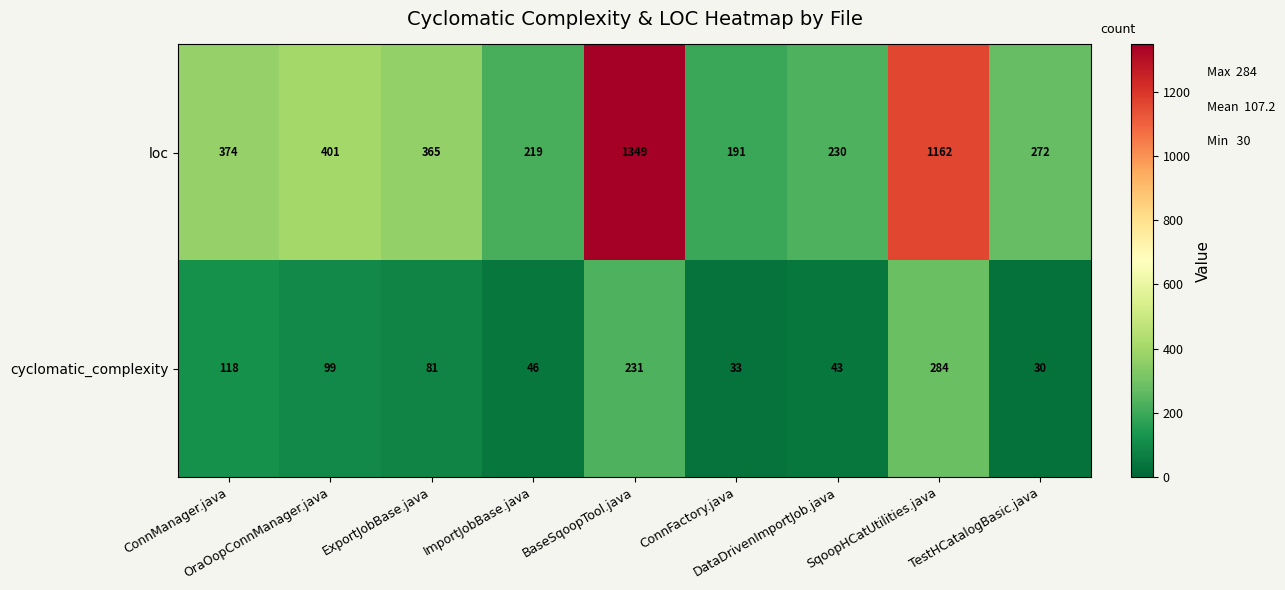

What is the sum of all cyclomatic_complexity values?

965